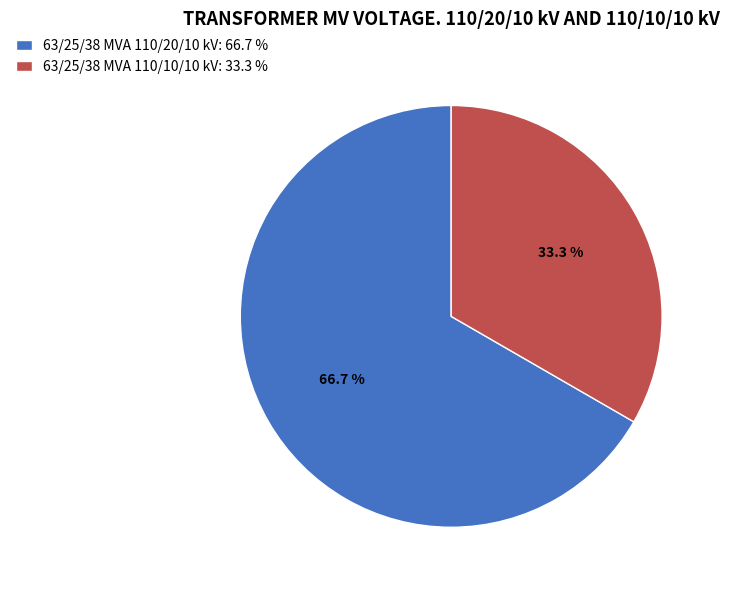

What percentage is NOT represented by 63/25/38 MVA 110/10/10 kV?

66.7%